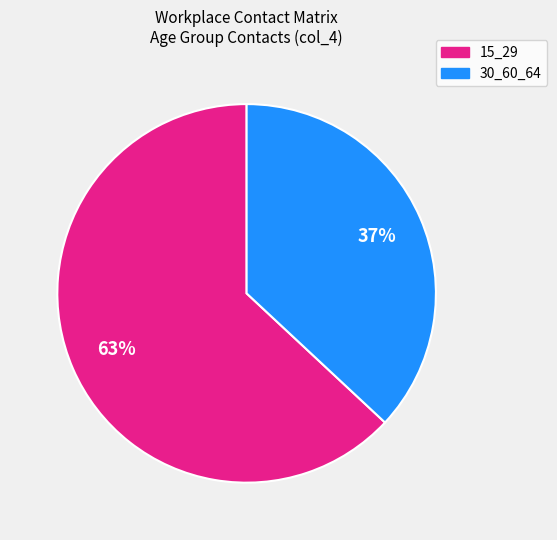

Does any single category account for the majority?

Yes